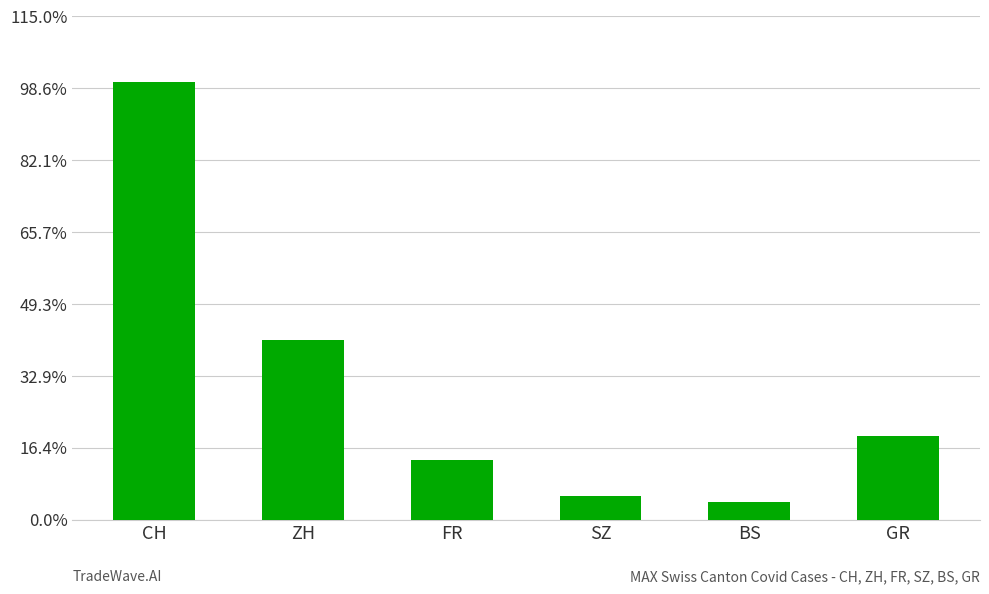

Which label corresponds to the smallest value in the chart?

BS